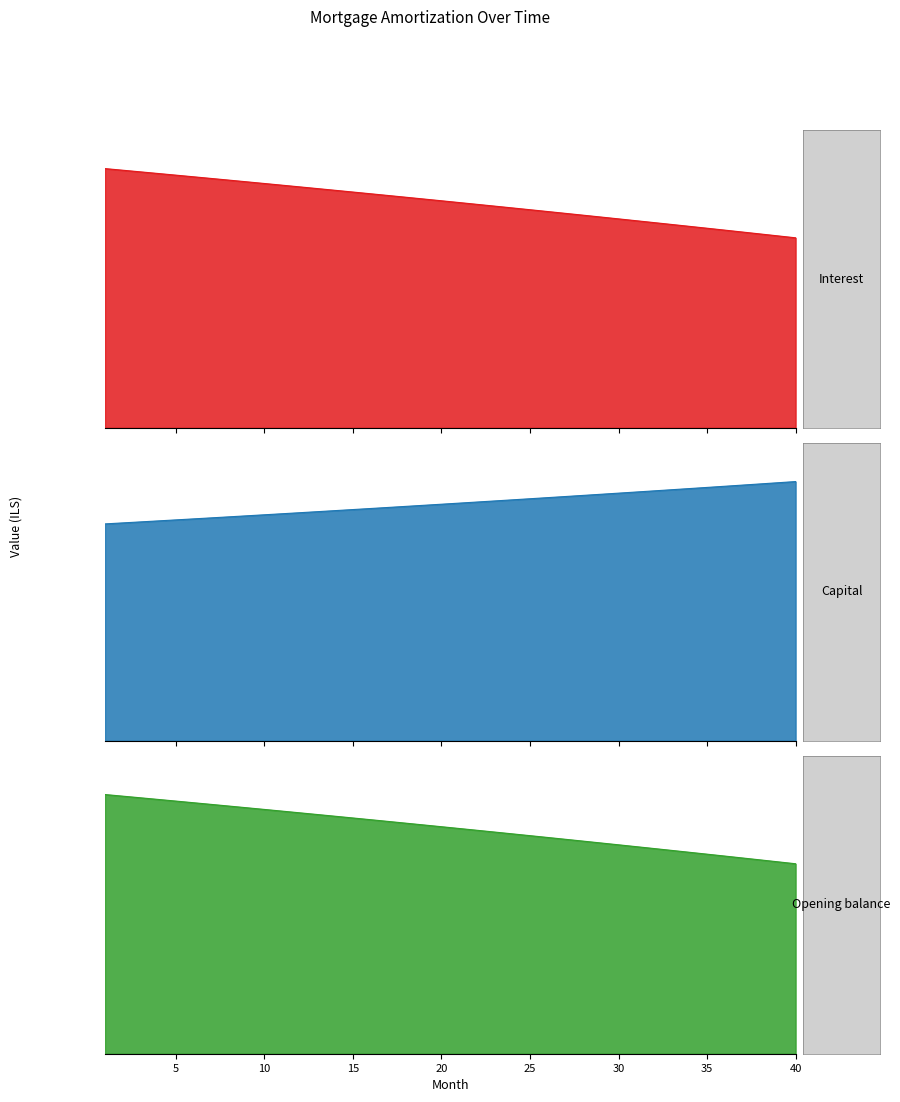

Is it true that interest equals 5819.2 at 10?

False